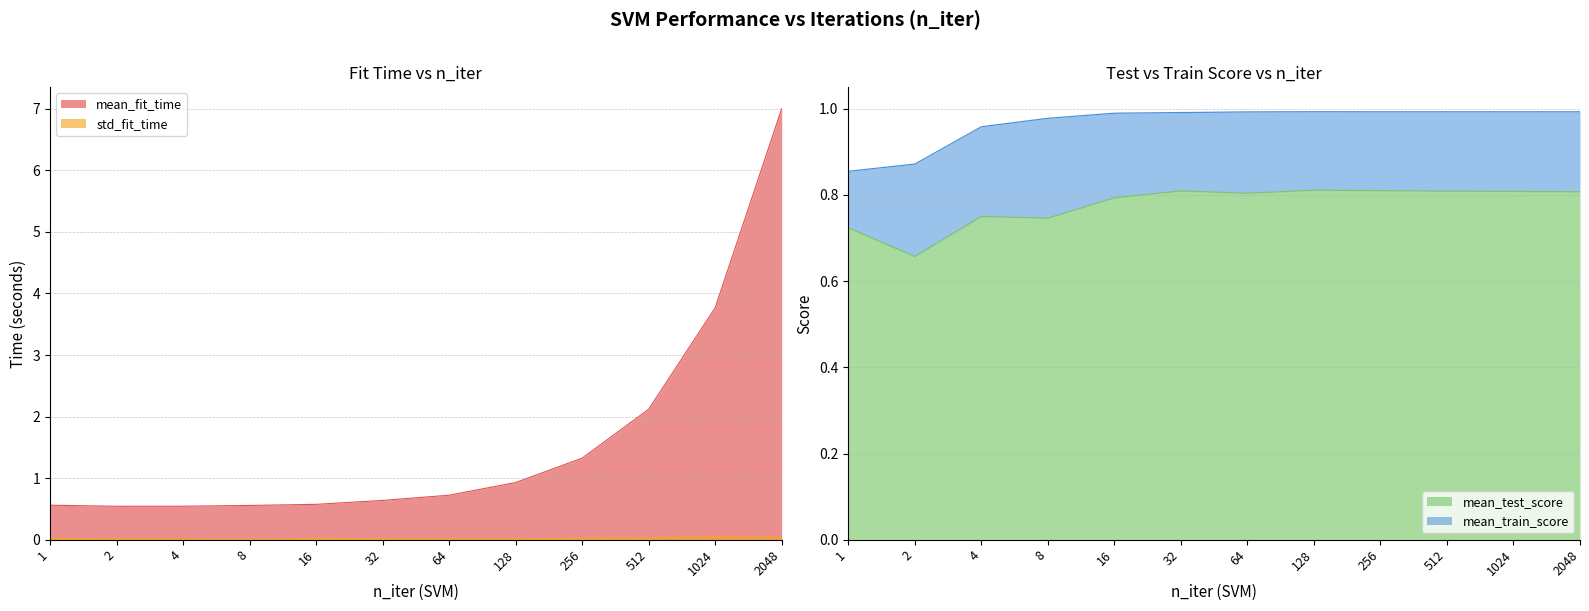

True or false: mean_test_score has a value of 0.8 at 128.

True